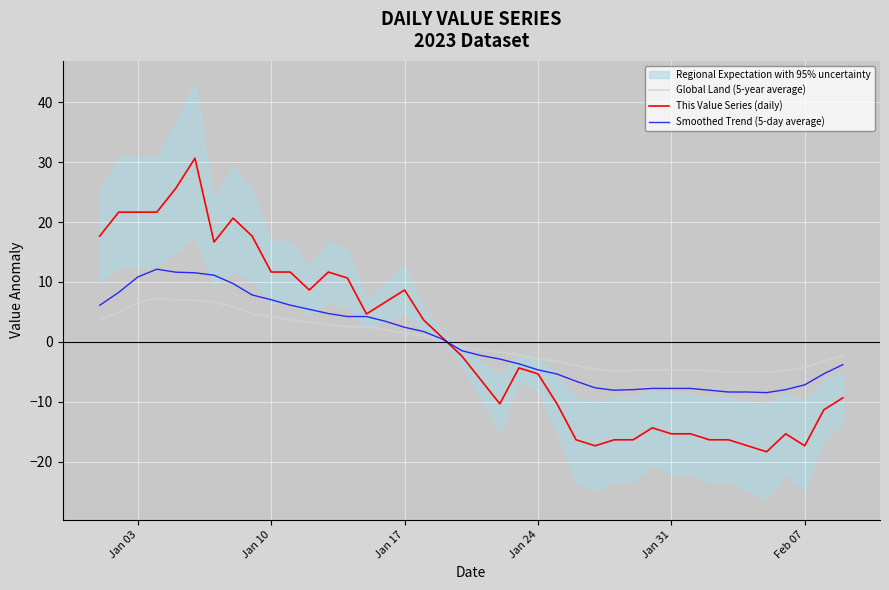

What is the maximum value for Global Land (5-year average)?

7.3